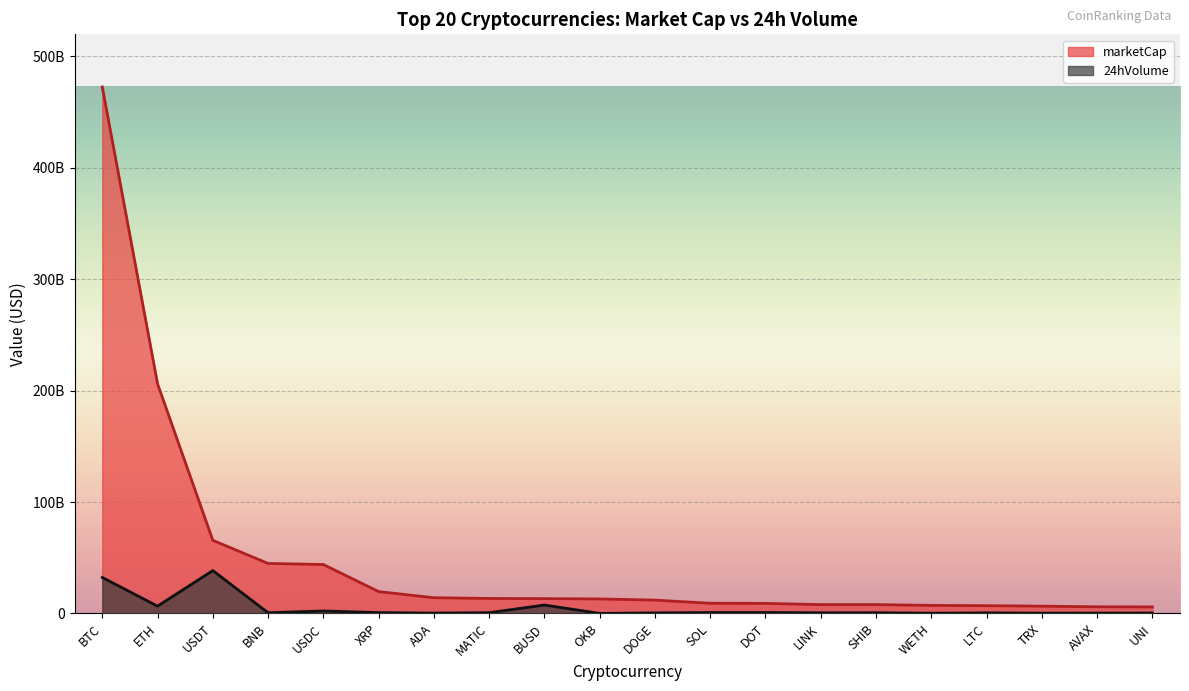

List the series in order of their peak value, highest first.

marketCap, 24hVolume